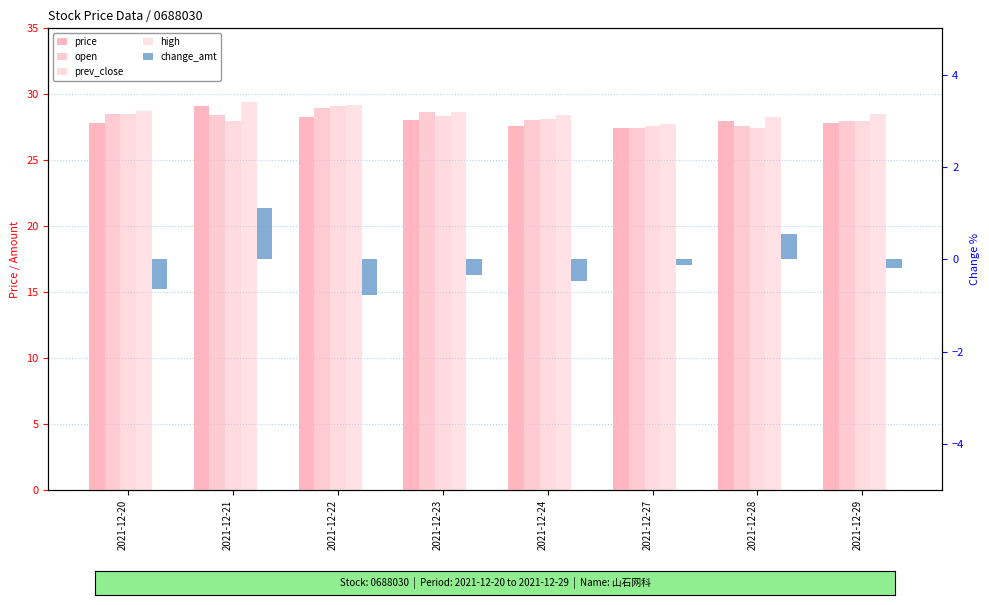

Reading right to left, extract all data points from this chart.

price: 27.8	28.0	27.4	27.6	28.1	28.3	29.1	27.8
open: 28.0	27.6	27.5	28.1	28.7	29.0	28.4	28.5
prev_close: 28.0	27.4	27.6	28.1	28.4	29.1	28.0	28.5
high: 28.5	28.3	27.7	28.4	28.7	29.2	29.4	28.7
change_amt: -0.2	0.6	-0.1	-0.5	-0.3	-0.8	1.1	-0.6